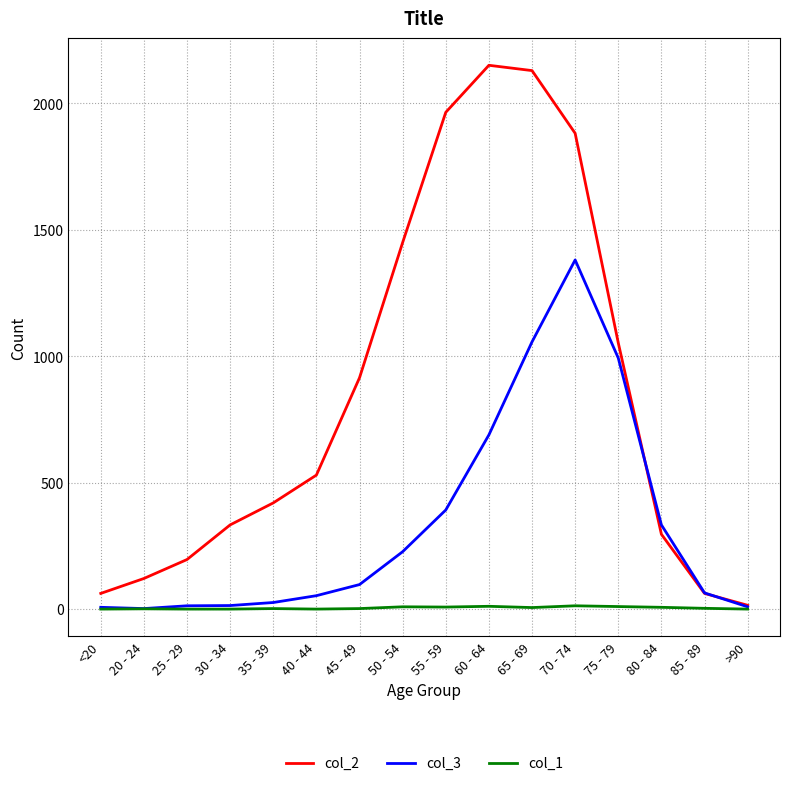

What is the sum of the col_3 values at 55 - 59 and 80 - 84?

725